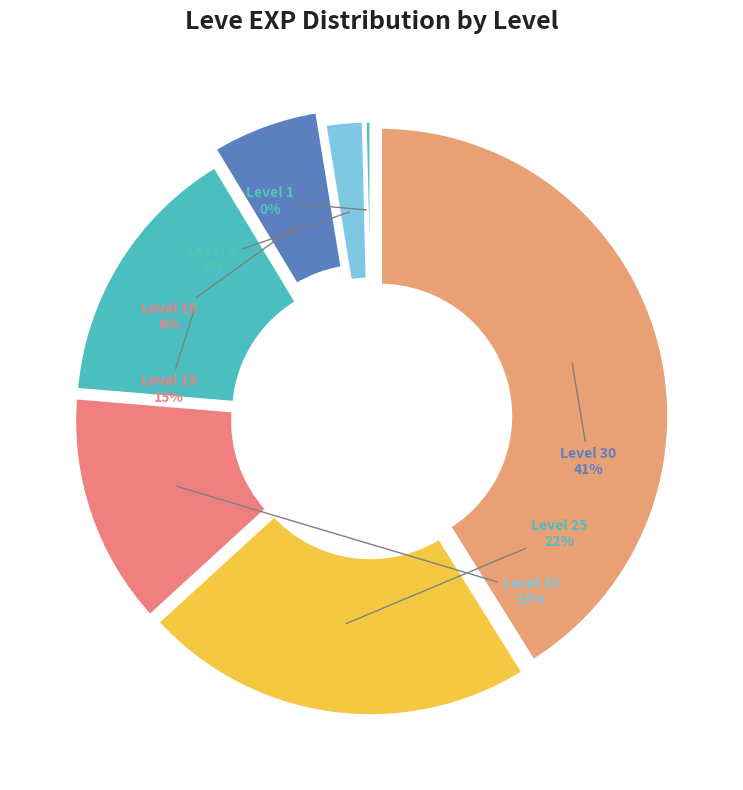

True or false: Level 25 accounts for 11% of the total.

False